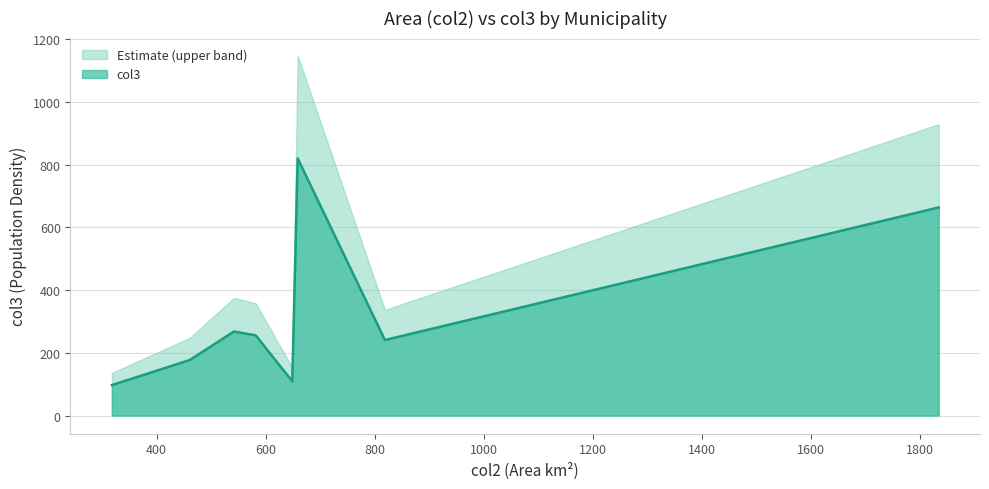

What is the label of the 2nd point from the left?

461